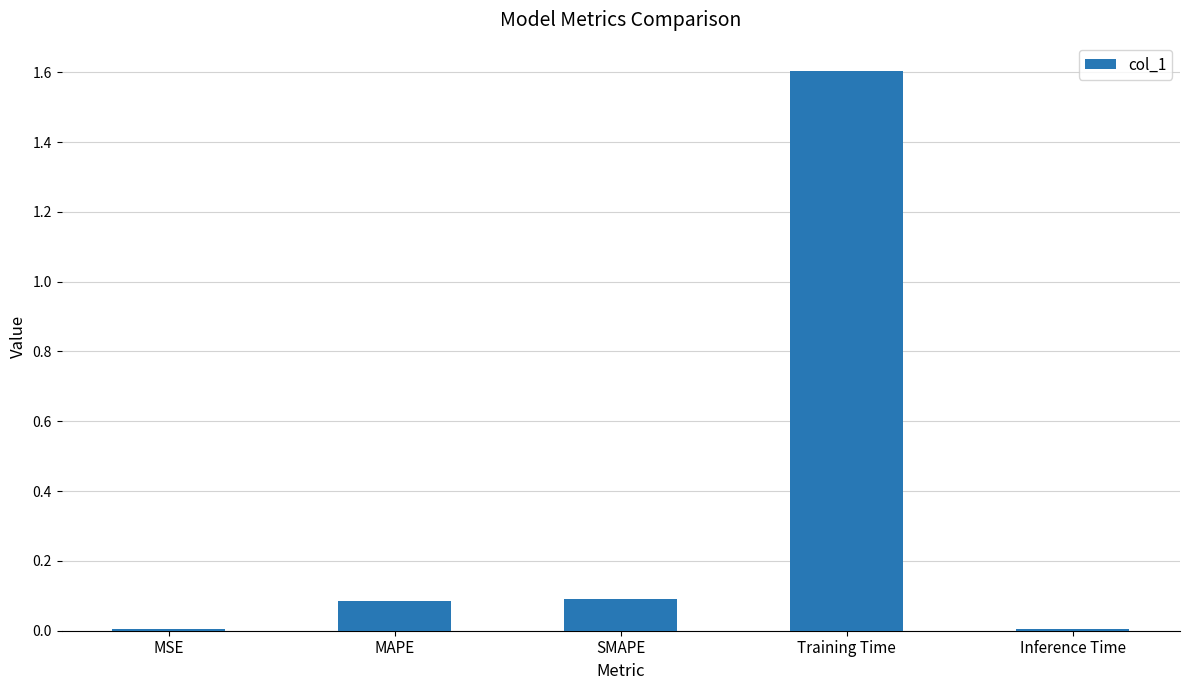

Between SMAPE and Training Time, which is larger?

Training Time